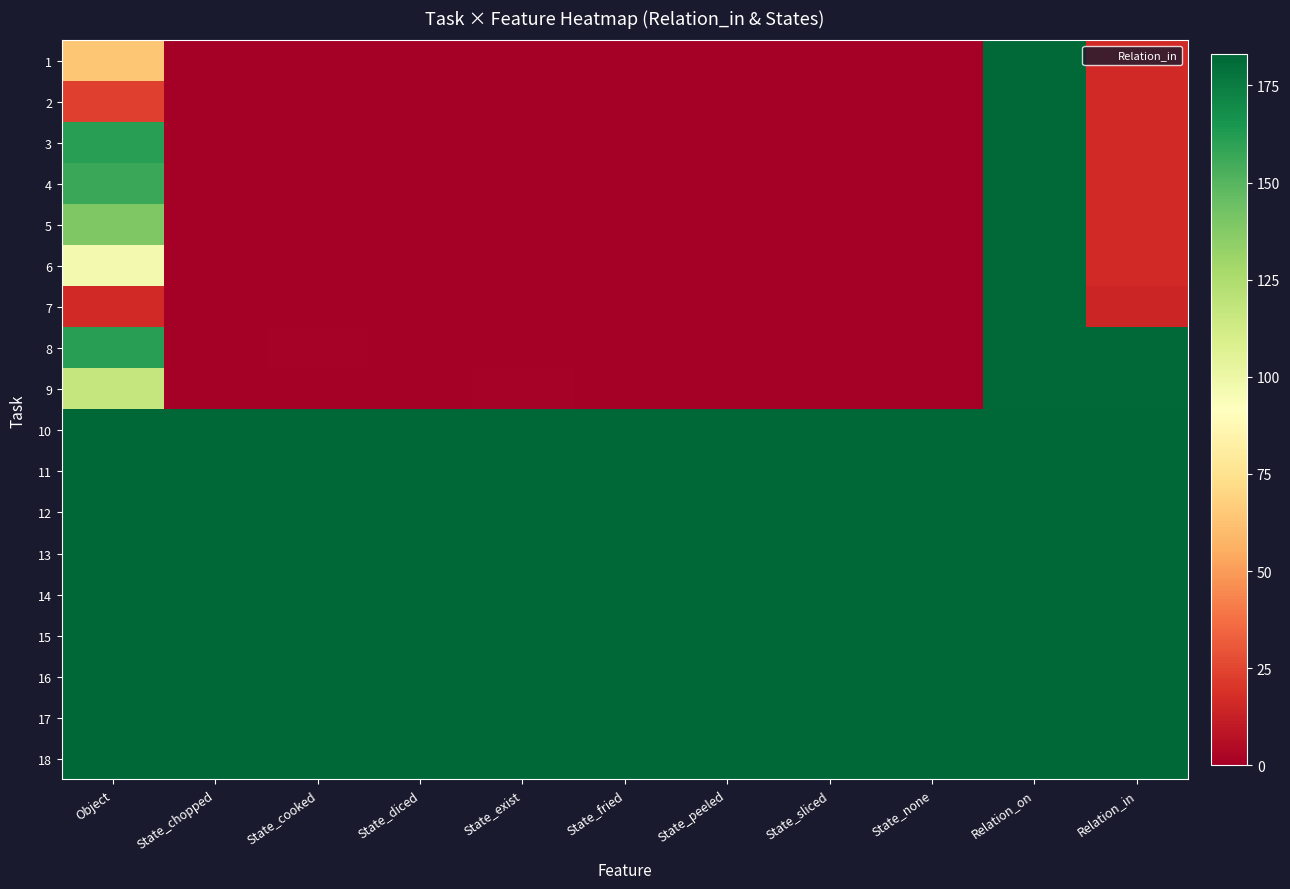

At how many categories does at least one series exceed 137?

11